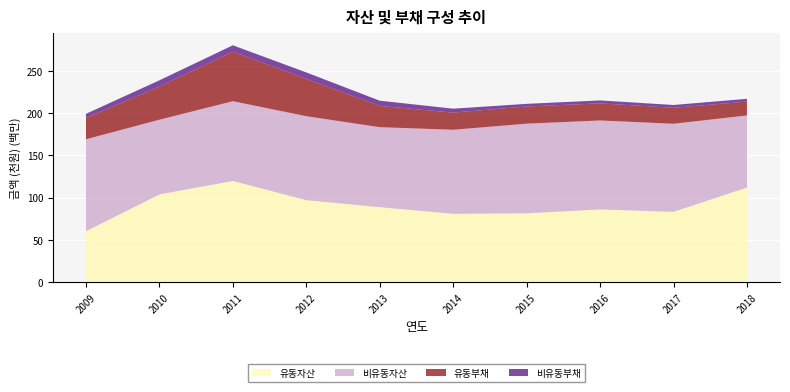

Reading right to left, extract all data points from this chart.

유동자산: 112020533	83356055	86140363	81621503	80991818	88832904	97149676	119802566	103904885	60418511
비유동자산: 85249118	104080659	105199299	105914888	99348579	94560702	99239037	94307809	88325952	108690502
유동부채: 16381297	18891407	20231033	20325222	20309977	25168694	44147216	58594574	39188079	25300304
비유동부채: 3269298	3310189	3458621	3124281	4624556	6136256	7571655	7494129	7375169	4766603